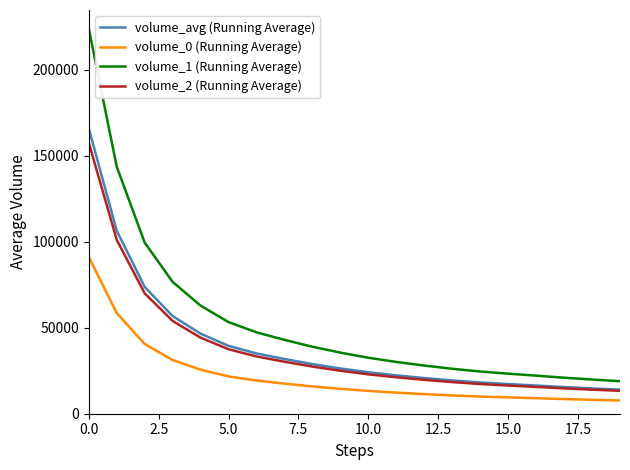

Which series has the largest range (max minus min)?

volume_1 (Running Average)